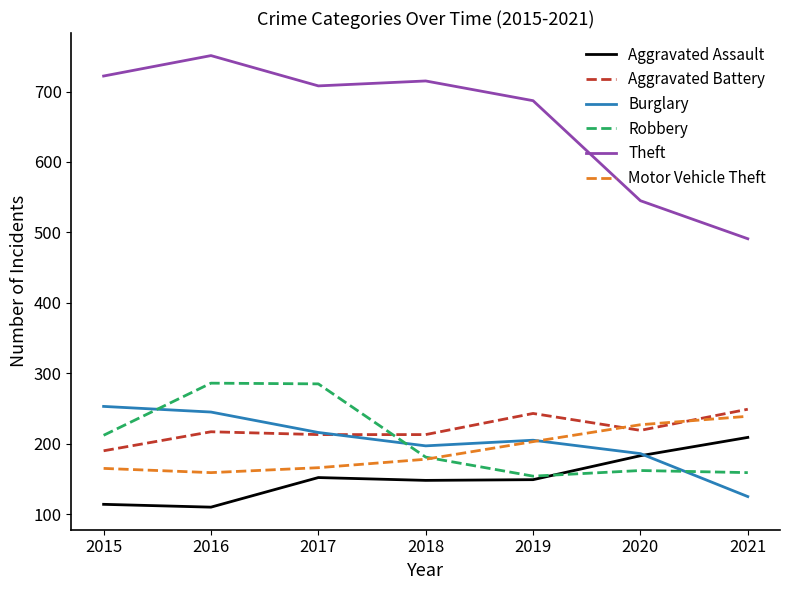

The Aggravated Battery series shows 306 at 2016. True or false?

False